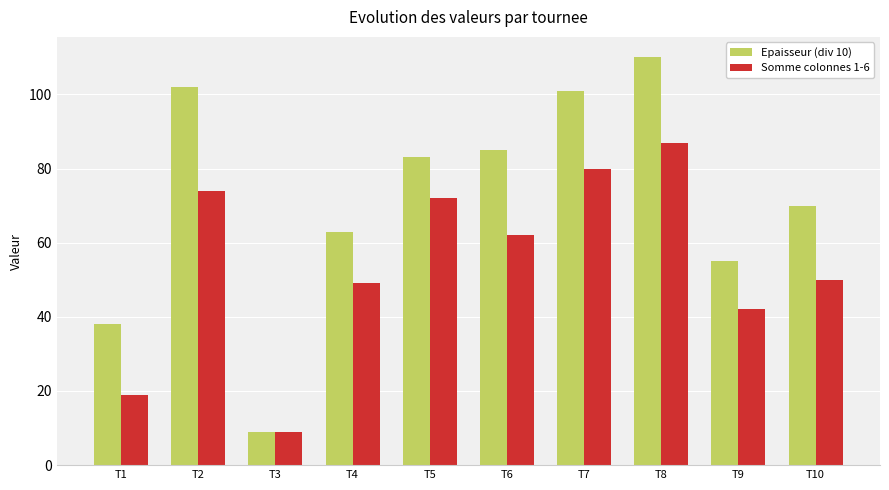

Reading right to left, transcribe all the data shown in this chart.

Epaisseur (div 10): T10=70	T9=55	T8=110	T7=101	T6=85	T5=83	T4=63	T3=9	T2=102	T1=38
Somme colonnes 1-6: T10=50	T9=42	T8=87	T7=80	T6=62	T5=72	T4=49	T3=9	T2=74	T1=19